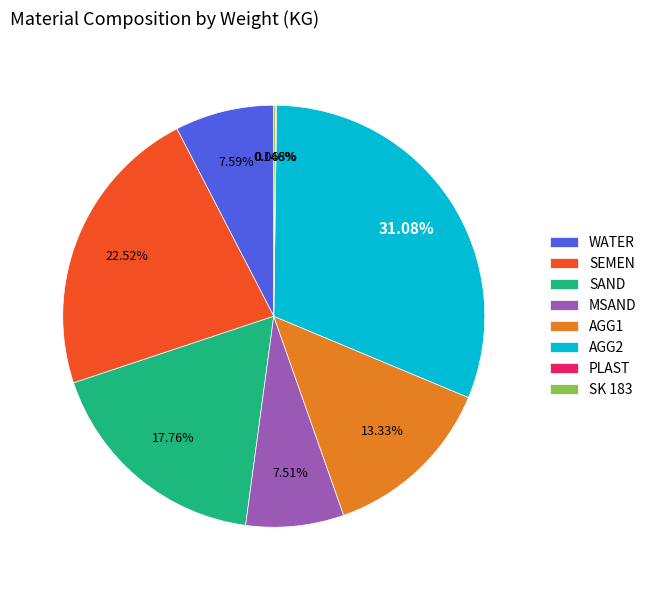

What percentage is the WATER slice, to the nearest percent?

8%